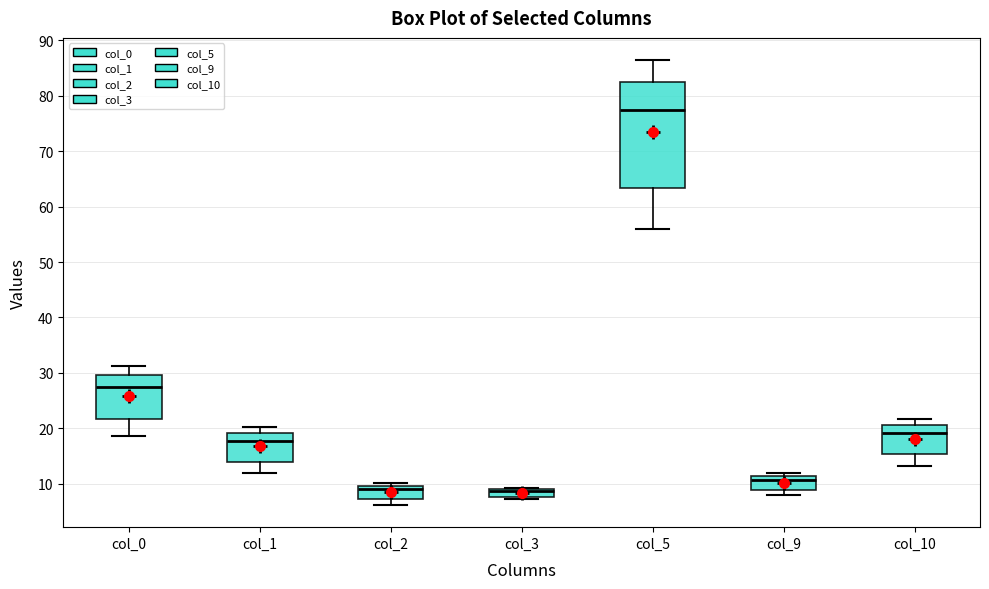

Where does the upper whisker of the box for col_10 end on the y-axis? The values are not printed on the chart, so give them approximately, as read against the axis.

22